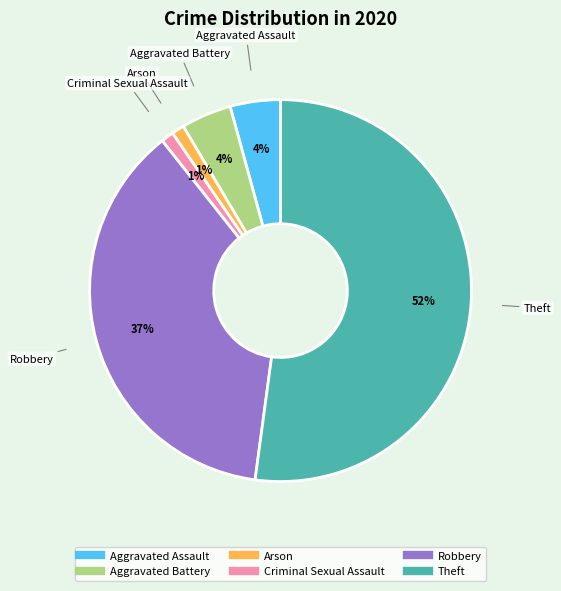

What is the largest slice in the pie chart?

Theft